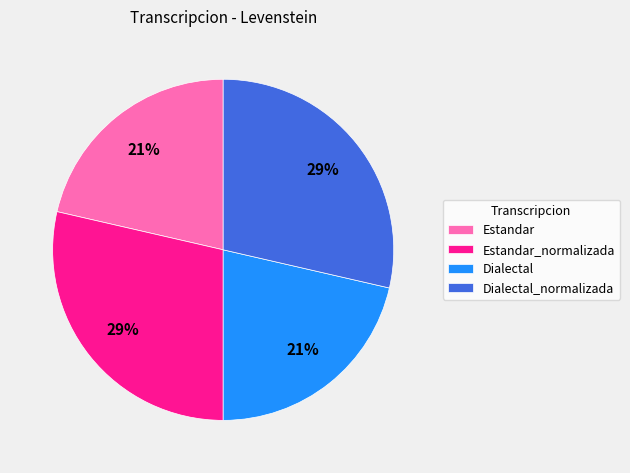

The Estandar_normalizada slice represents 29% of the pie. True or false?

True